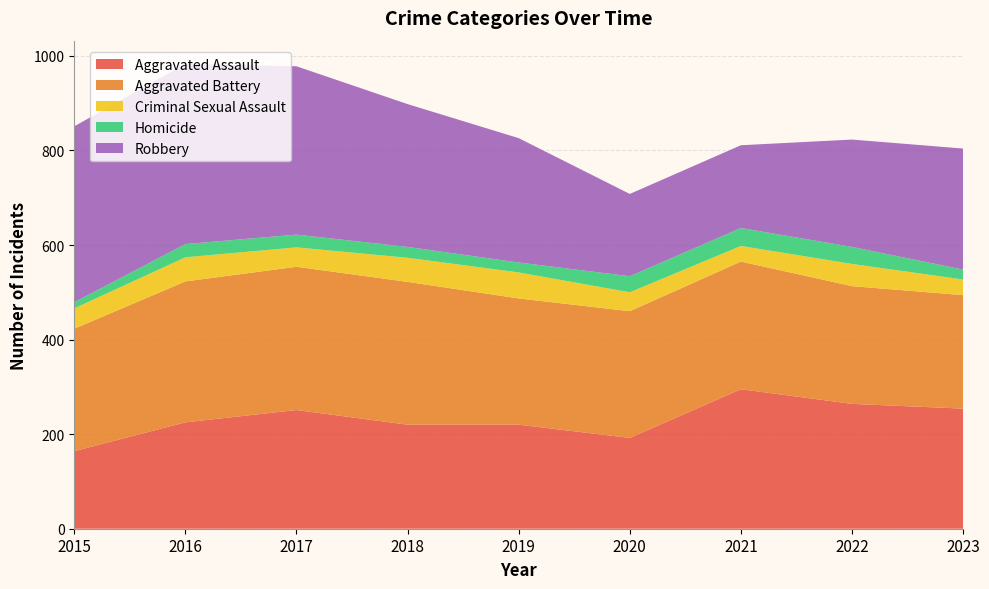

Reading right to left, list all the values displayed in this chart.

Aggravated Assault: 2023=254	2022=264	2021=295	2020=192	2019=220	2018=220	2017=251	2016=225	2015=164
Aggravated Battery: 2023=240	2022=249	2021=270	2020=268	2019=267	2018=302	2017=303	2016=298	2015=259
Criminal Sexual Assault: 2023=33	2022=47	2021=33	2020=40	2019=55	2018=51	2017=41	2016=51	2015=43
Homicide: 2023=21	2022=36	2021=38	2020=34	2019=21	2018=23	2017=27	2016=28	2015=13
Robbery: 2023=256	2022=227	2021=175	2020=174	2019=263	2018=302	2017=356	2016=381	2015=372